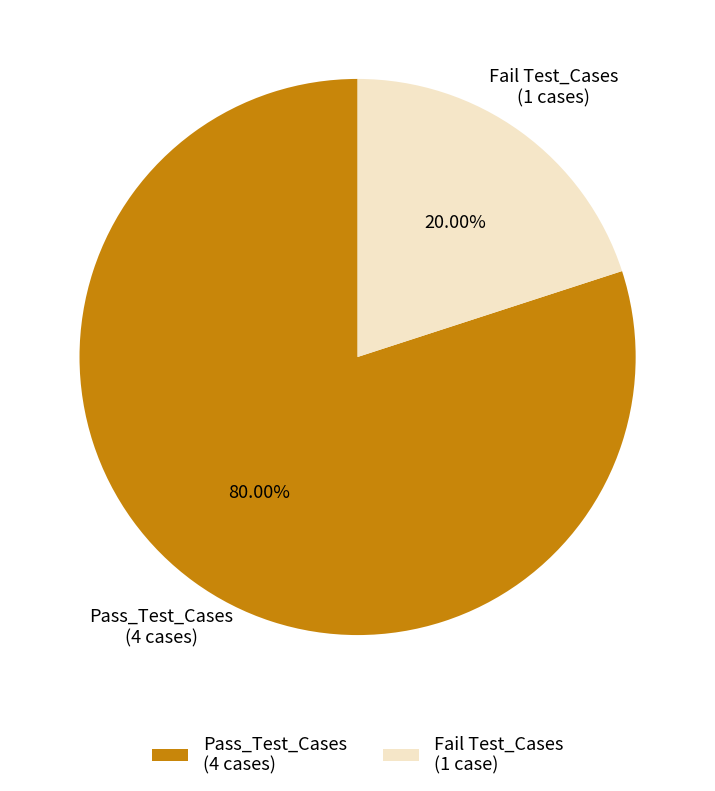

To the nearest percent, what is the difference between the largest and smallest slice percentages?

60%